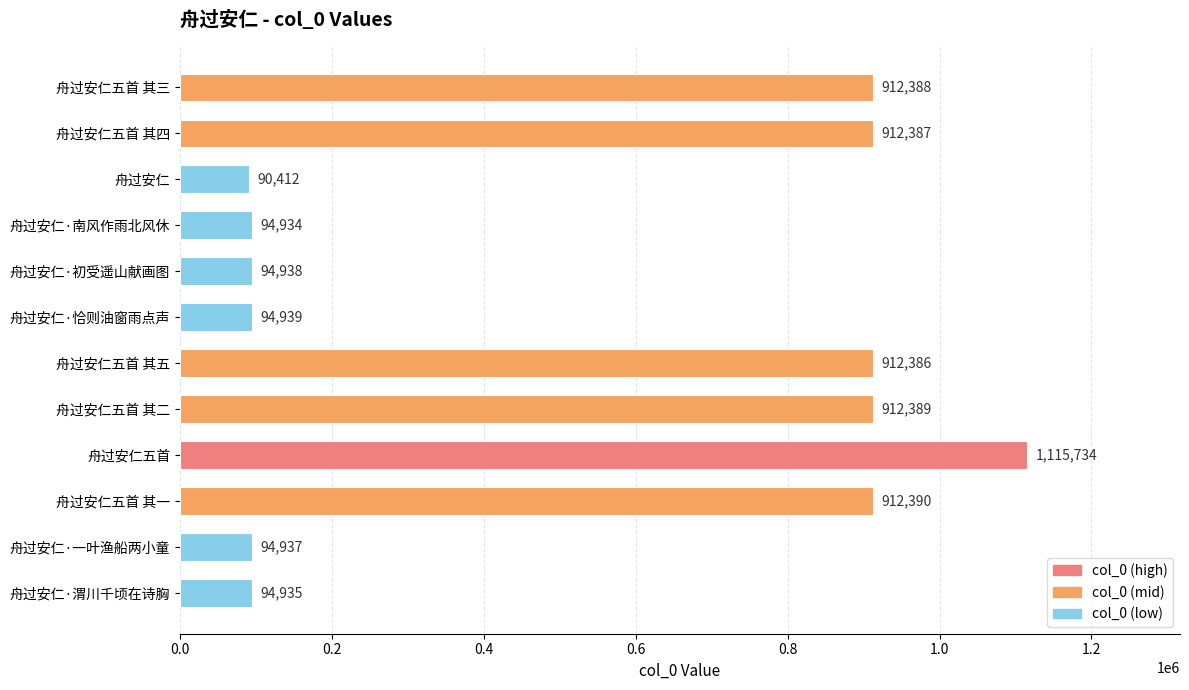

What is the greatest value displayed?

1115734